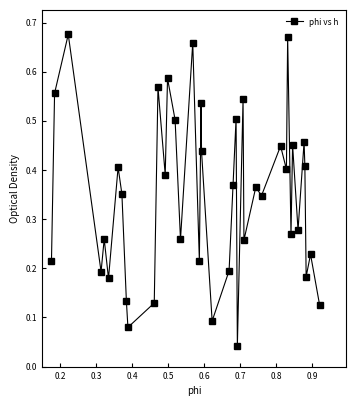

What is the sum of all values?

14.0